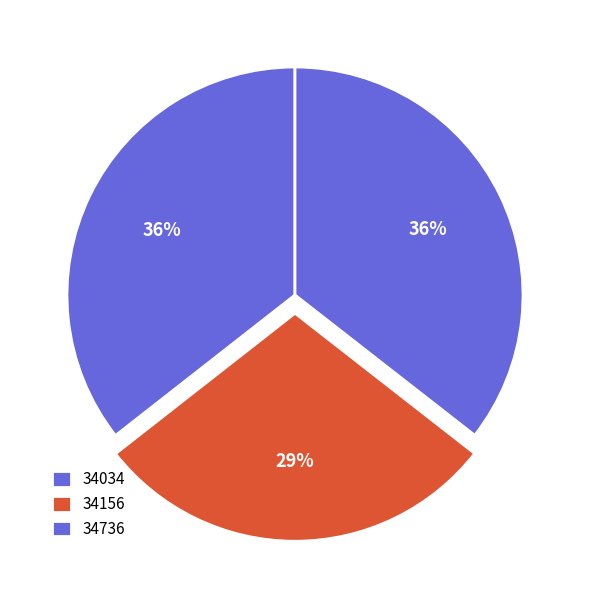

Does 34156 account for over 50% of the chart?

No